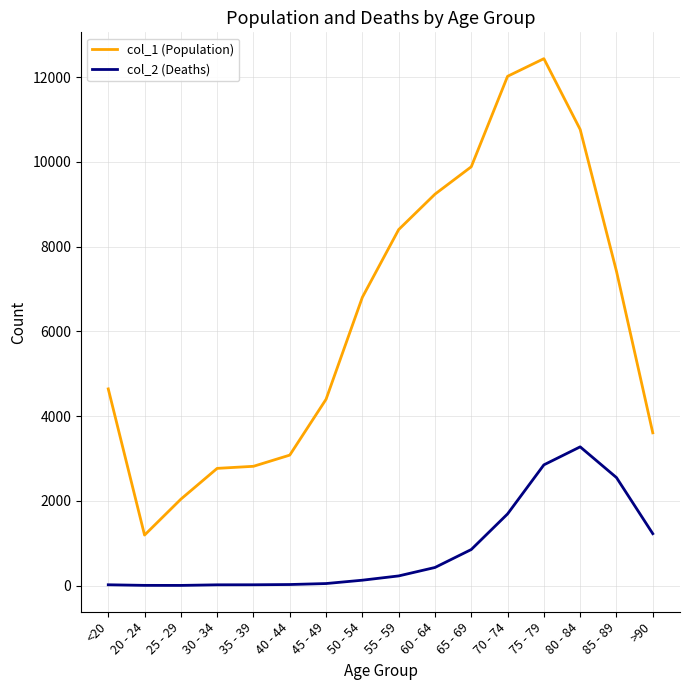

List the series in order of their peak value, lowest first.

col_2 (Deaths), col_1 (Population)